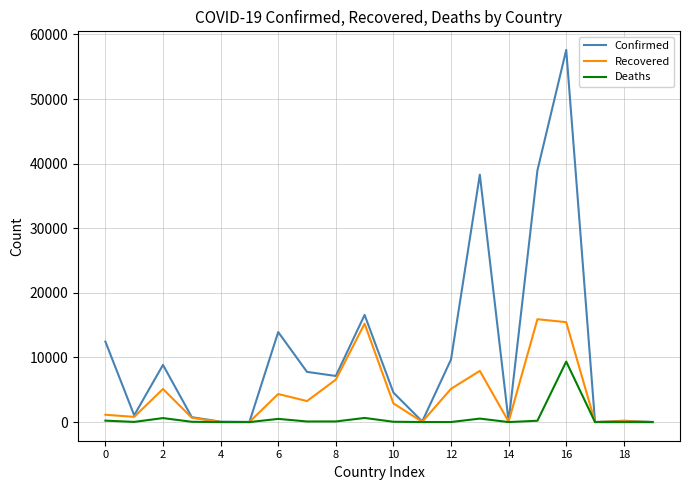

Which series has the largest range (max minus min)?

Confirmed